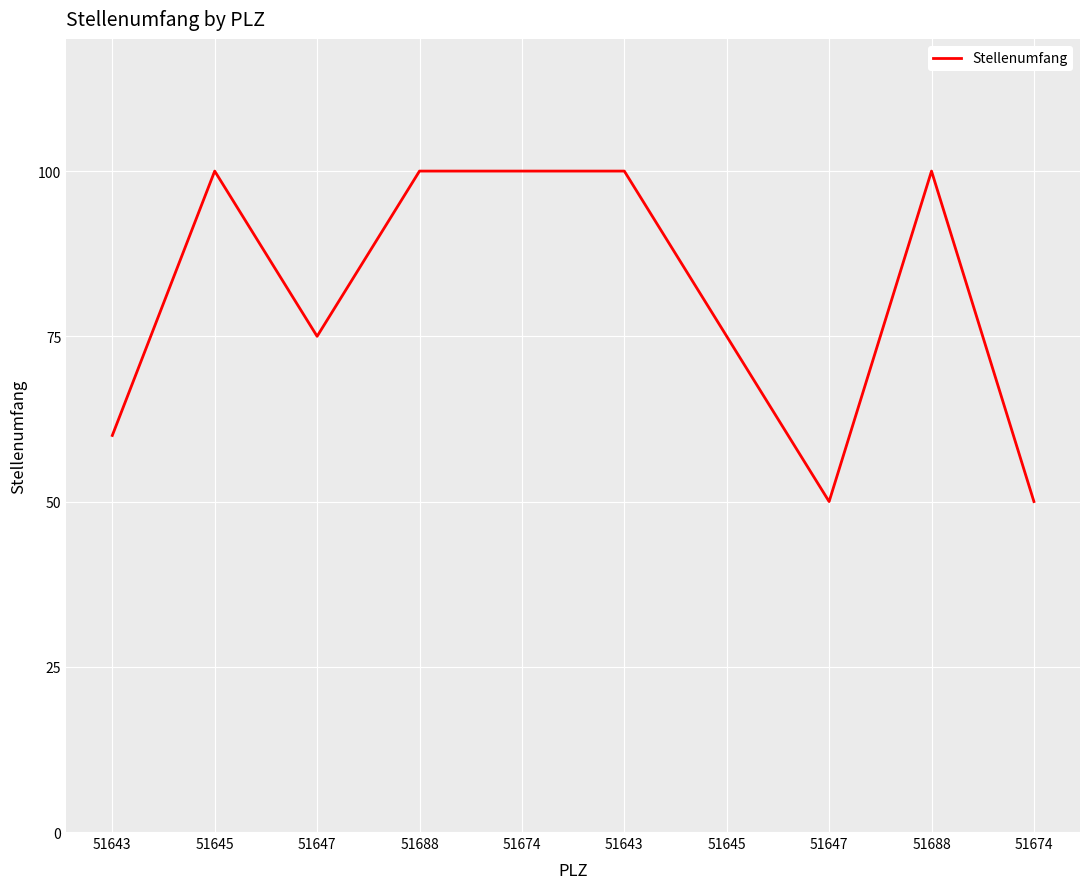

Is it true that the value at 51643 is 147?

False